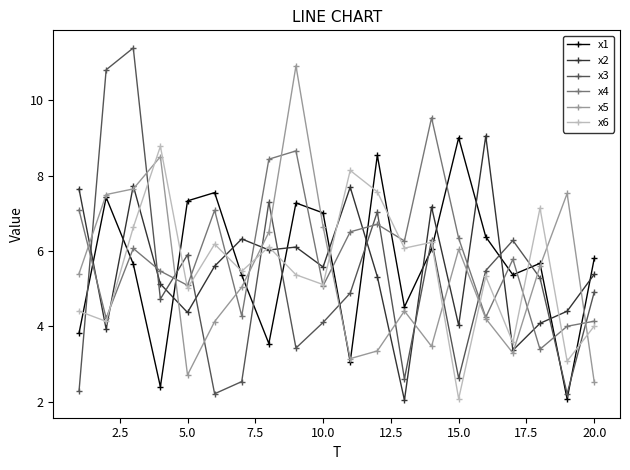

What is the value of the x4 point at the 5th from the left?

5.1